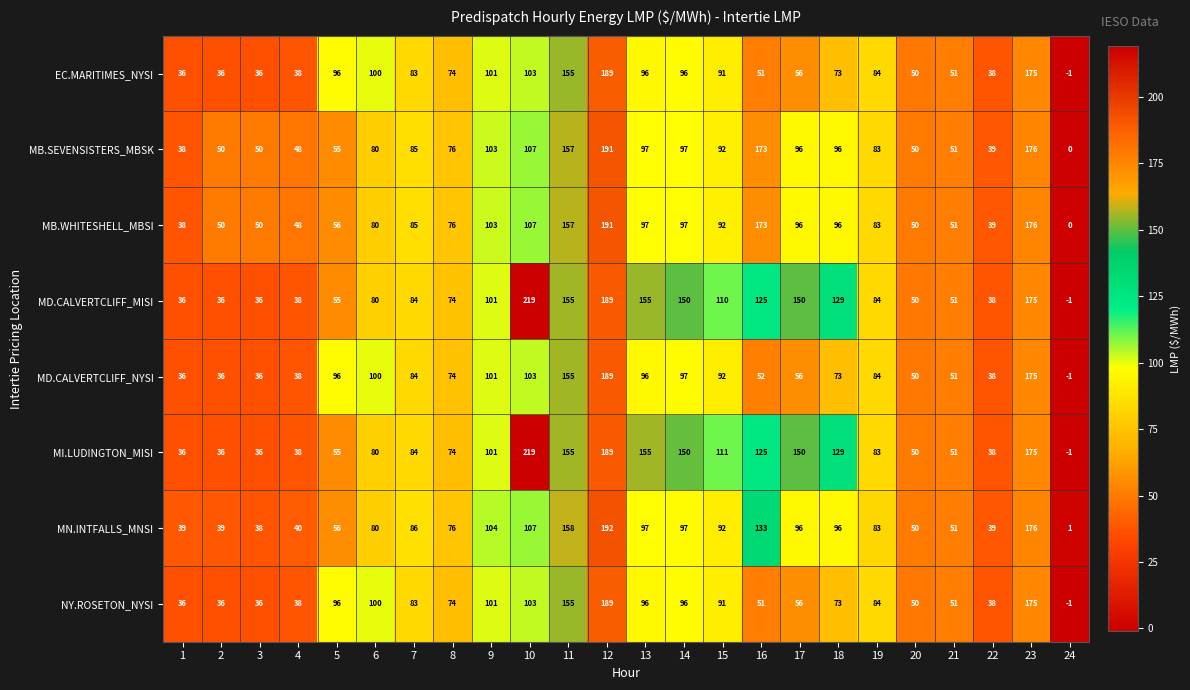

Which category has the lowest value across all series?

24